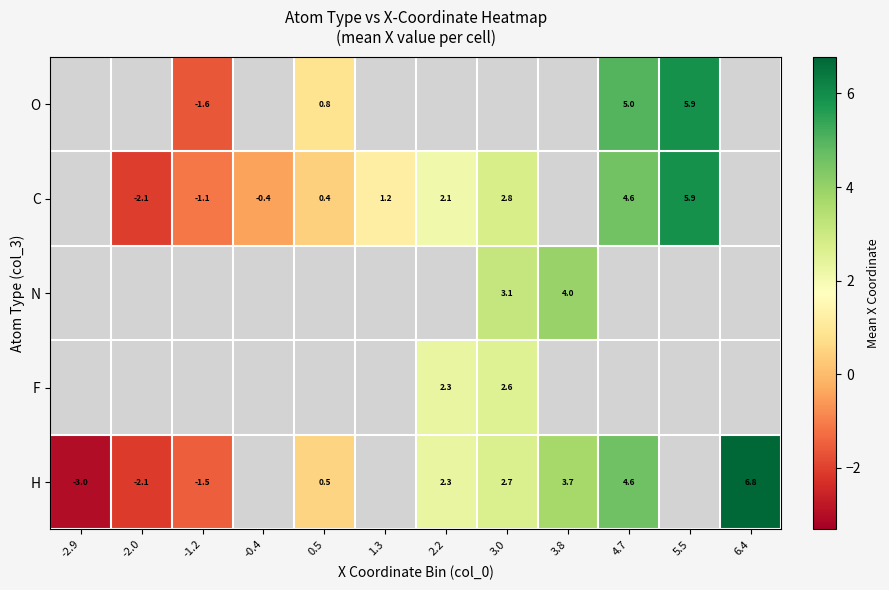

Which series changed the most between 3.8 and 6.4?

H